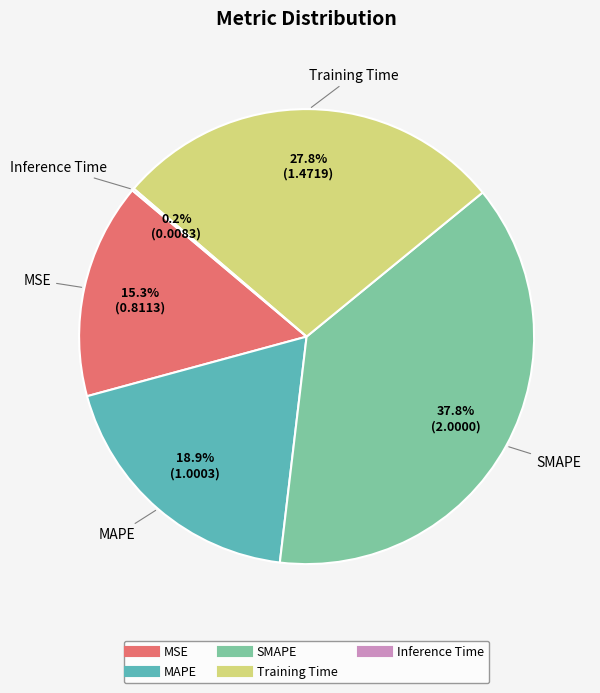

What is the largest slice in the pie chart?

SMAPE